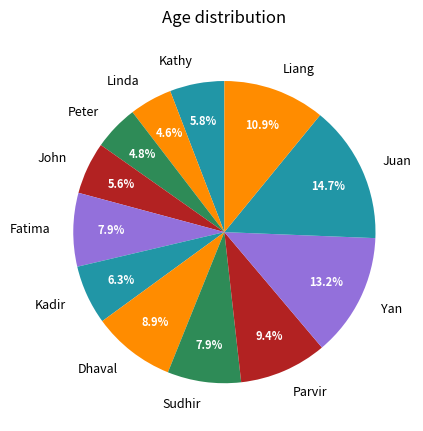

Which has a higher value, Dhaval or Sudhir?

Dhaval